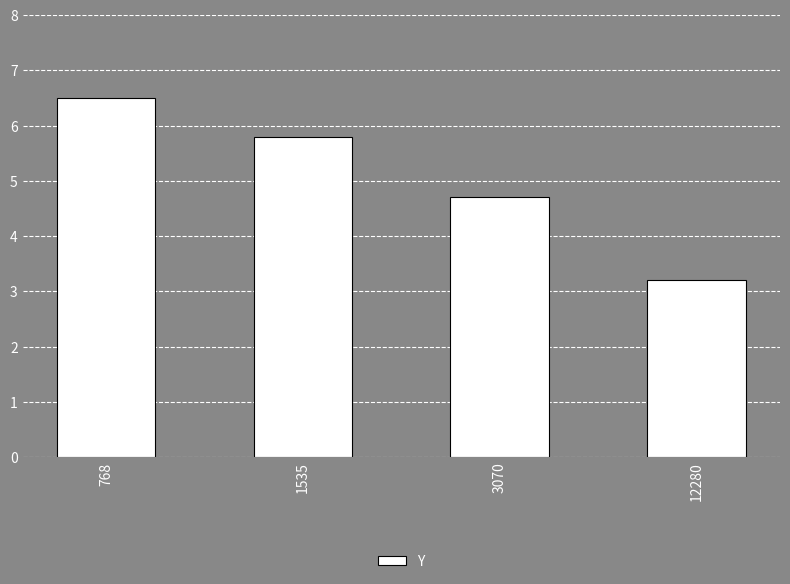

Is it true that the value at 768 is 1.3?

False